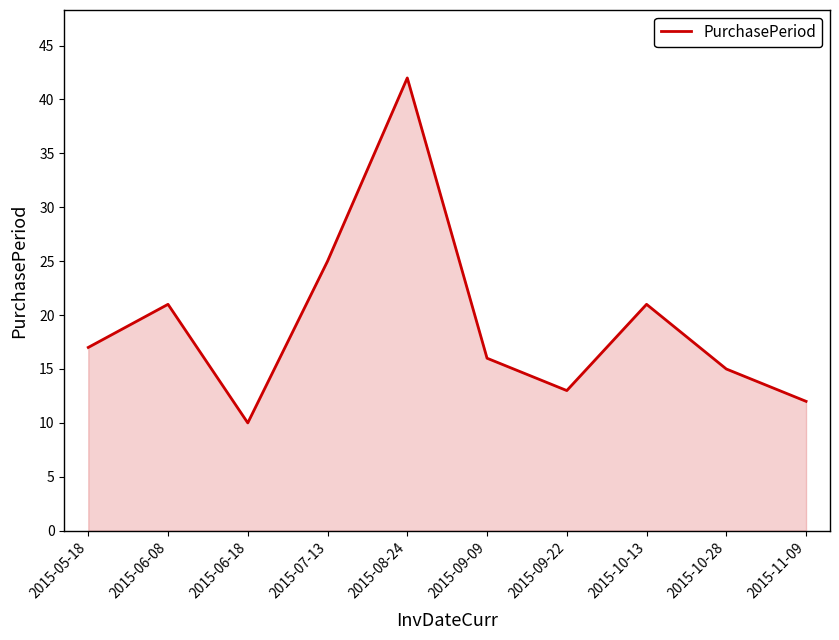

The chart shows a value of 16 at 2015-09-09. True or false?

True